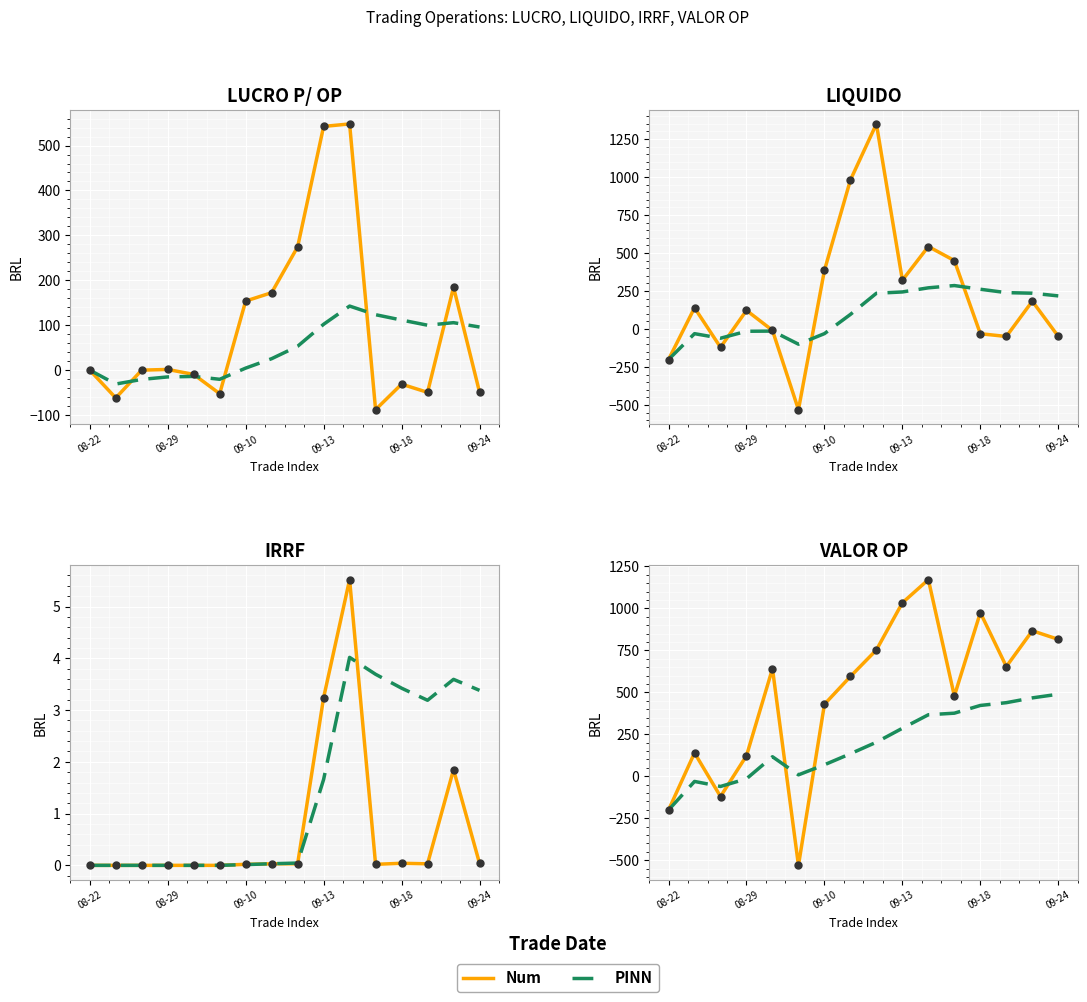

Which series reaches the minimum Y coordinate?

Num